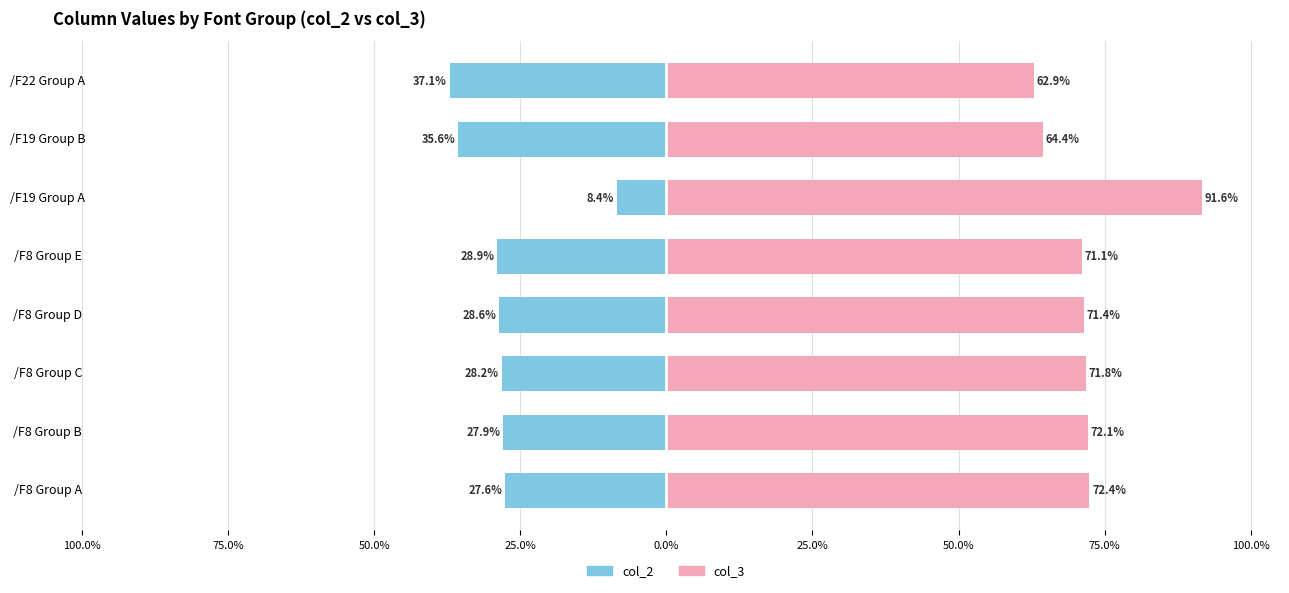

How many distinct data groups are displayed?

2